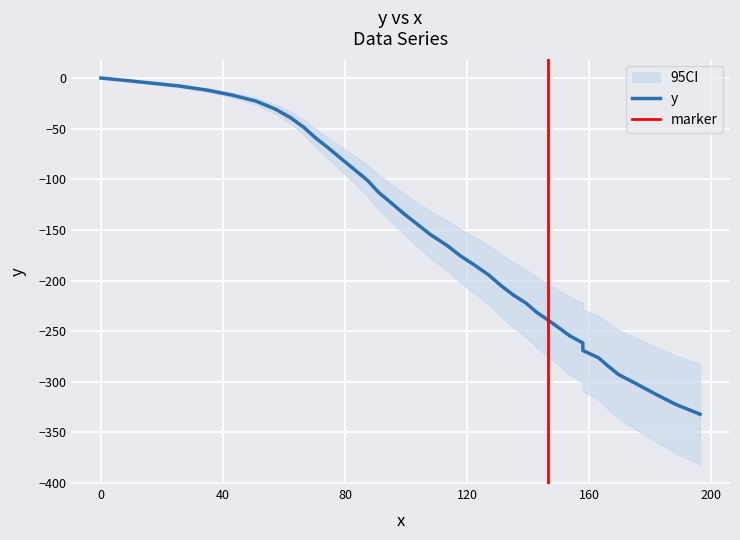

True or false: the data has more than 0 interior local peaks.

False